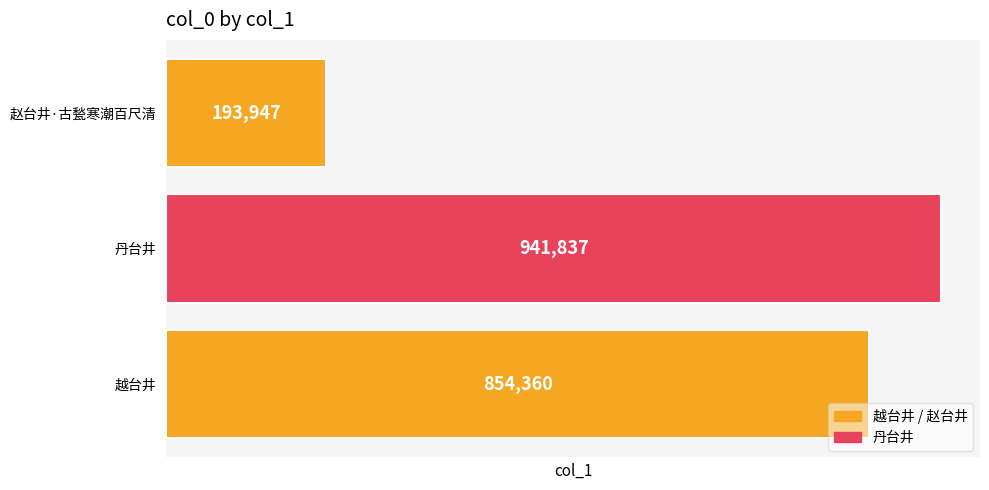

Count the number of categories in the chart.

3